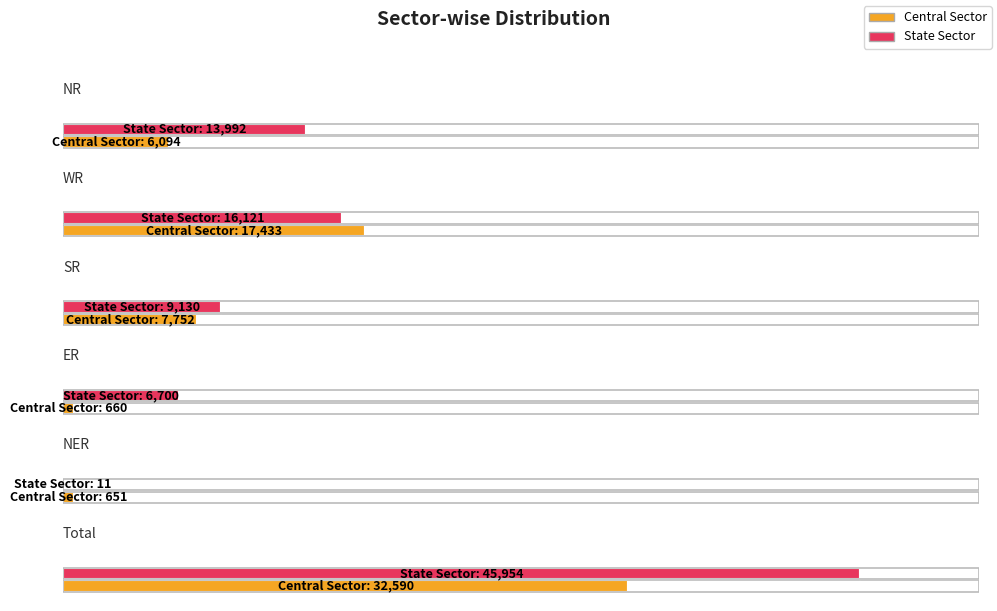

What is the minimum value shown in the chart?

11